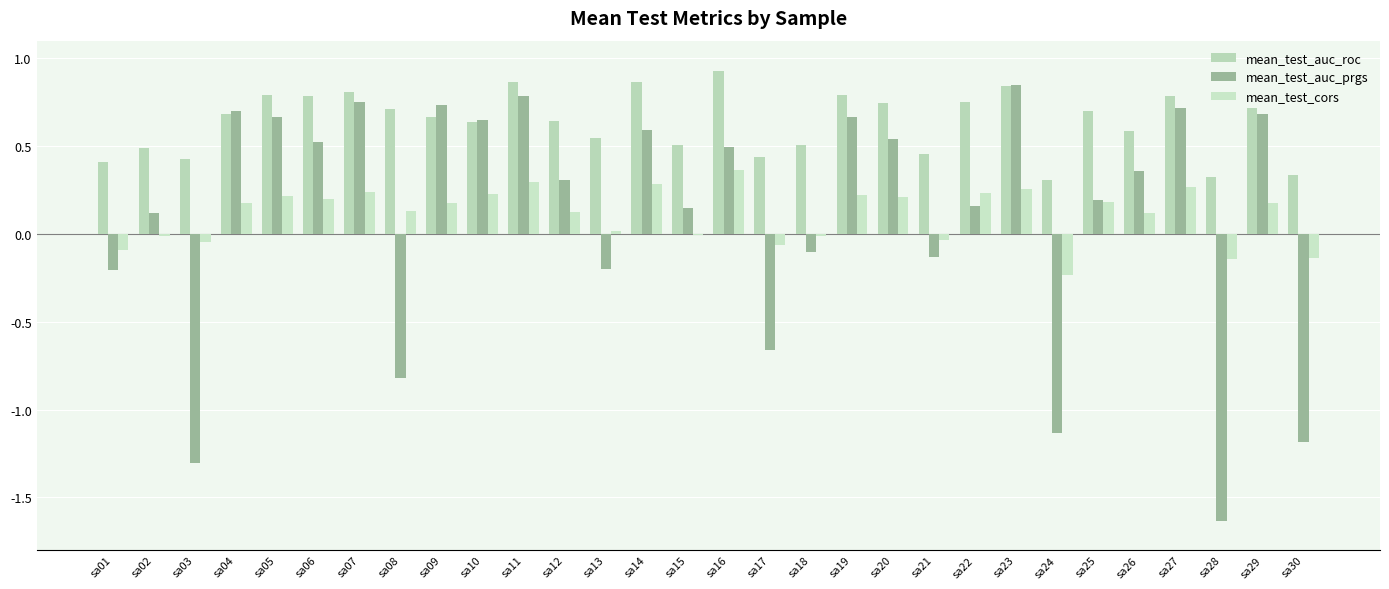

What is the smallest value displayed?

-1.6